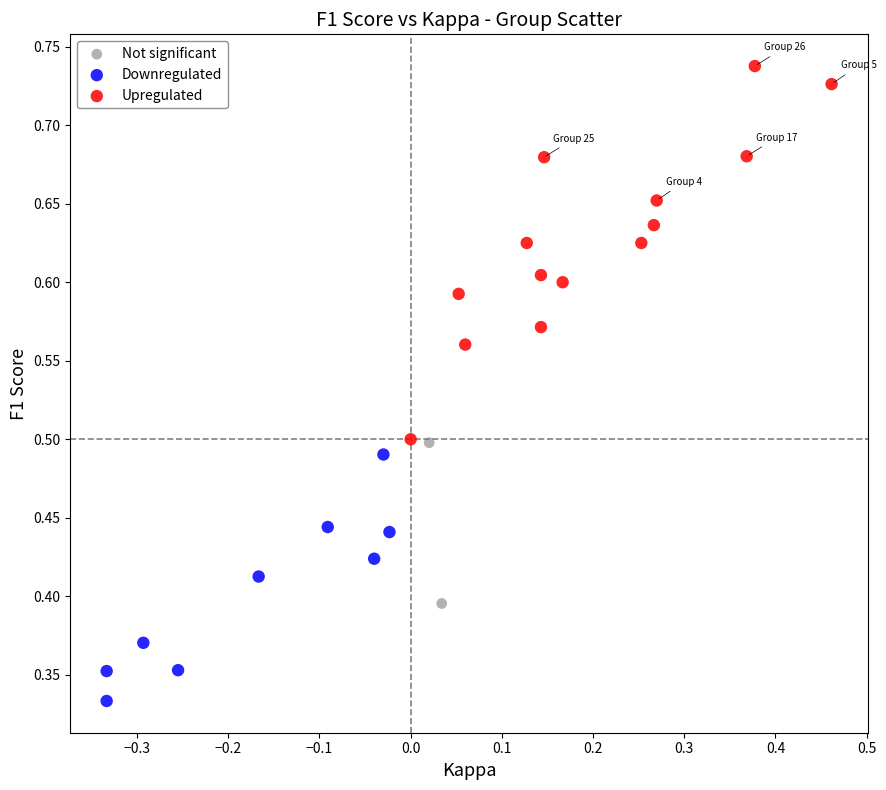

Which series reaches the maximum Y coordinate?

Upregulated